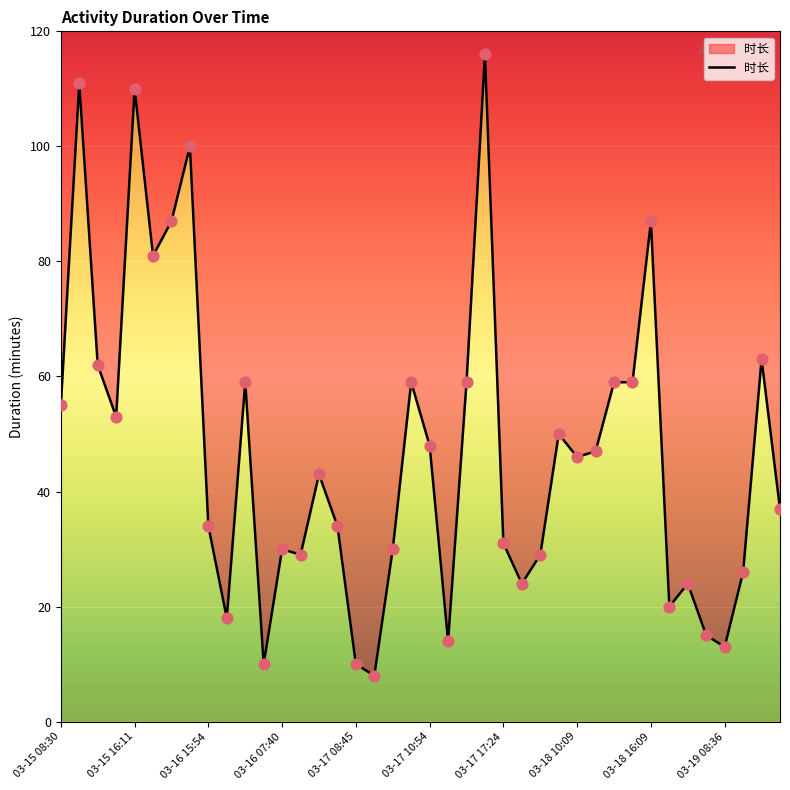

What is the change in value from 14 to 39?

-6